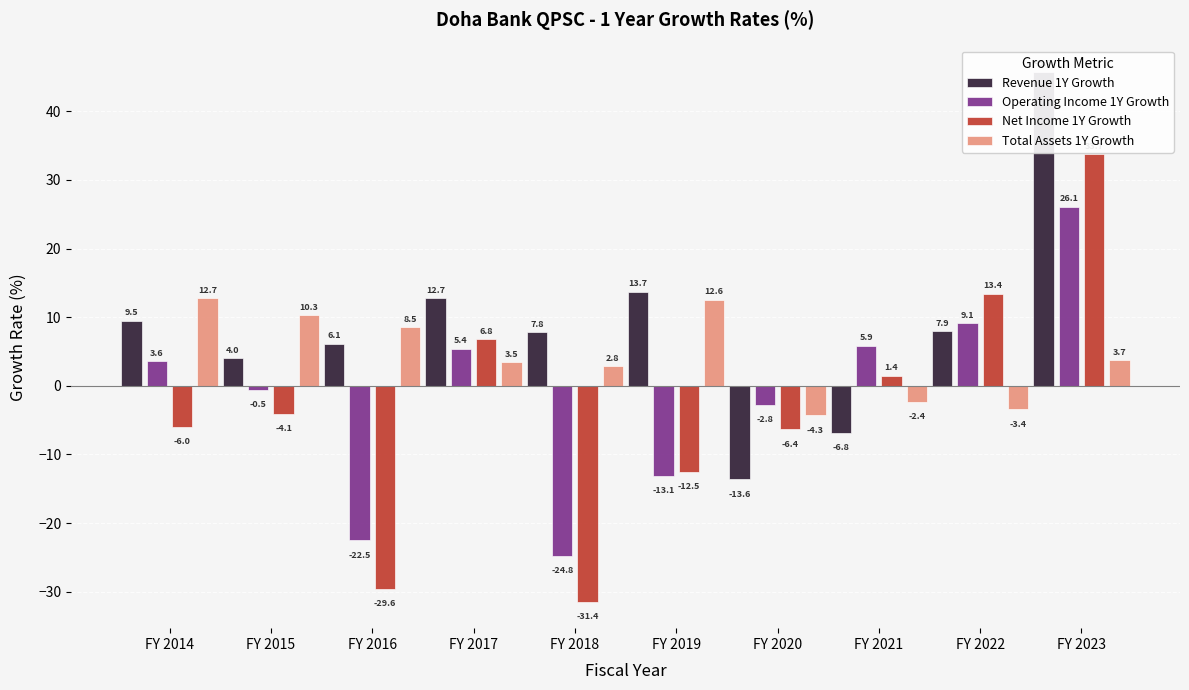

True or false: Total Assets 1Y Growth has a value of -0.5 at FY 2021.

False